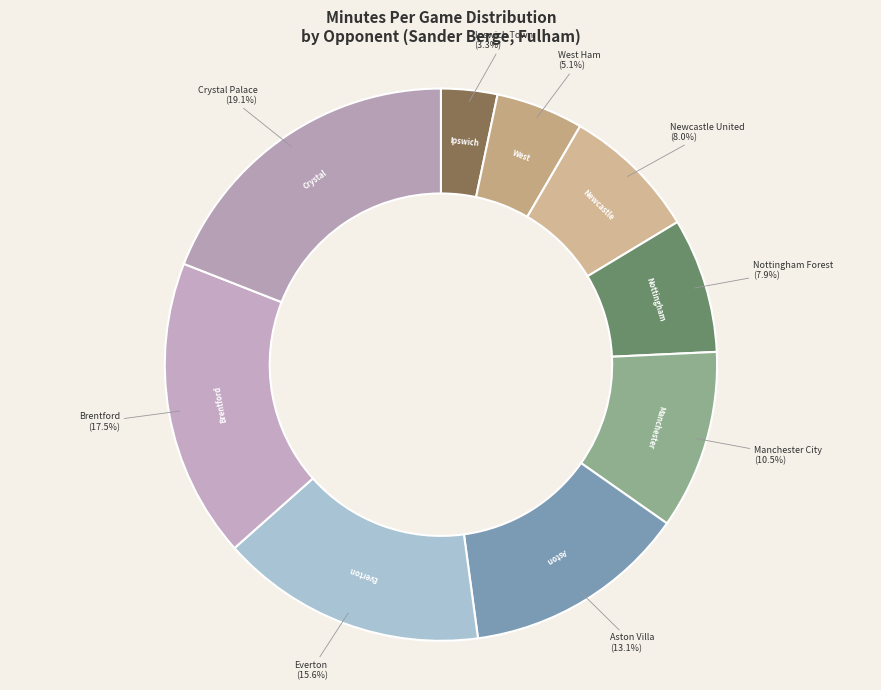

Count the number of slices in the pie.

9